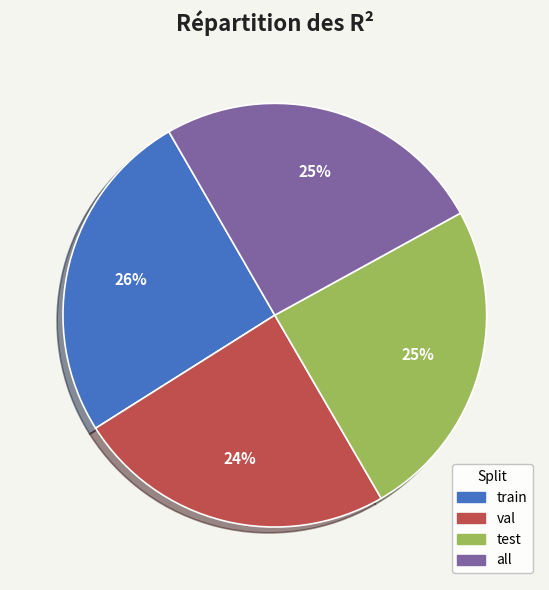

Is there any slice that represents more than half of the pie?

No